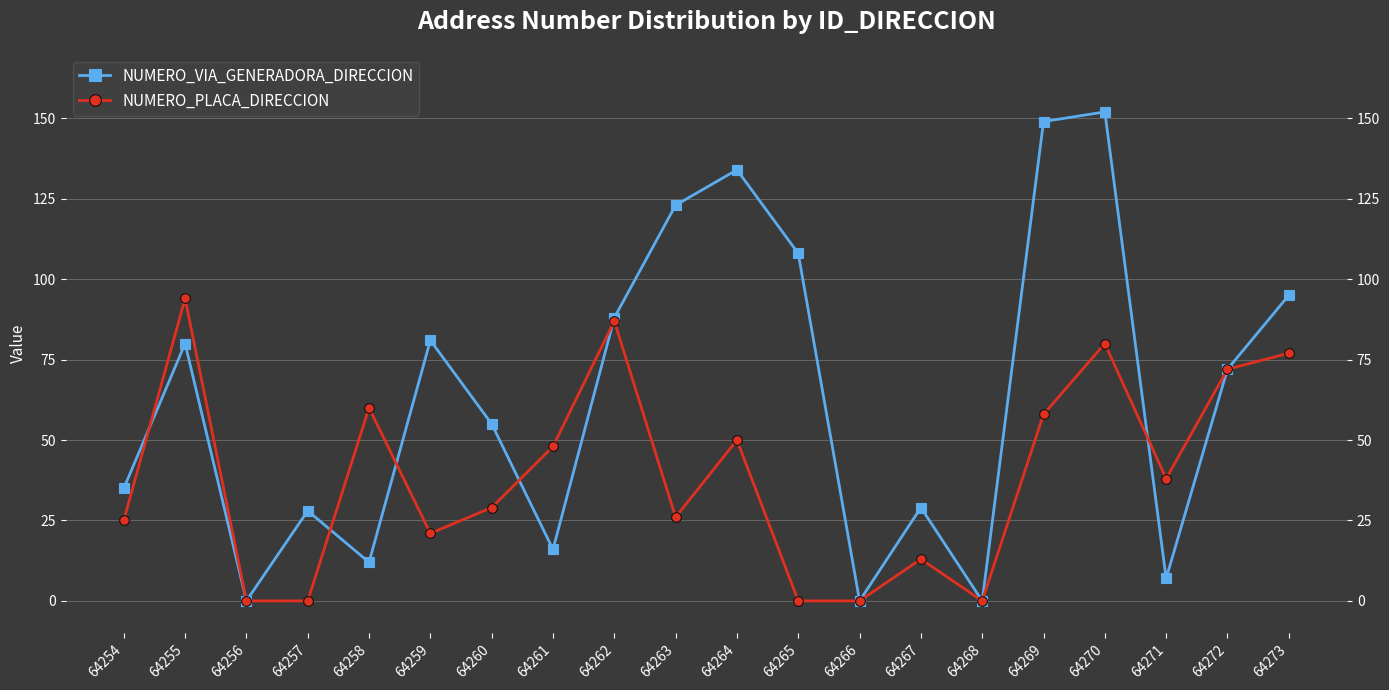

Is it true that NUMERO_PLACA_DIRECCION equals 20 at 64270?

False